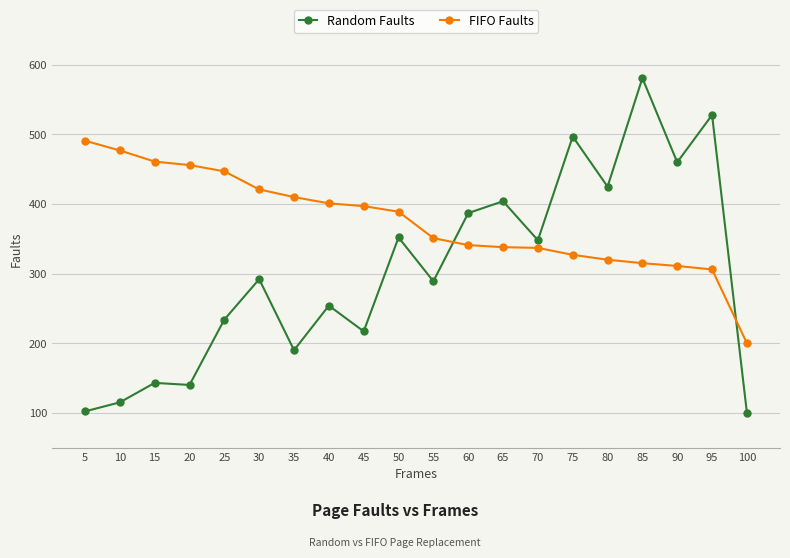

Which series ends up on top after the final intersection of FIFO Faults and Random Faults?

FIFO Faults